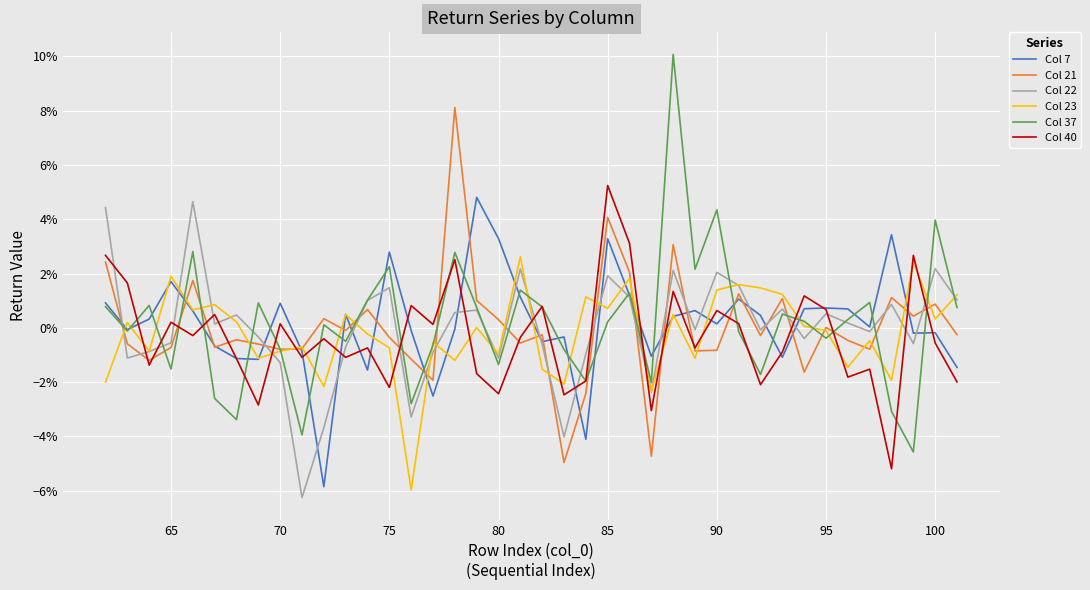

Is this an area chart (filled region under the line)?

No